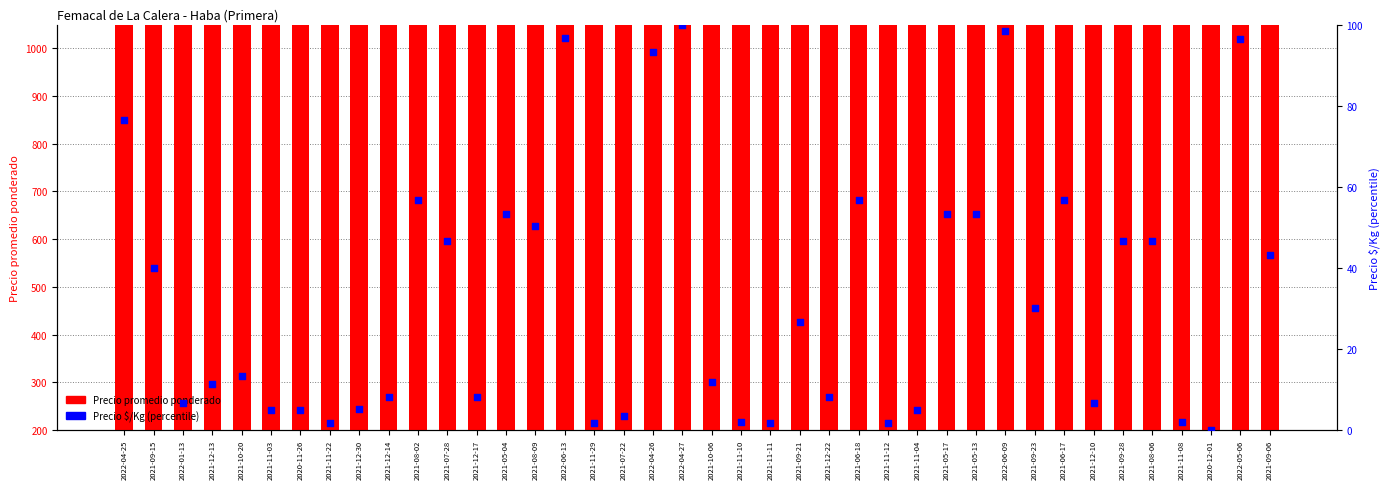

Which series reaches the maximum Y coordinate?

Precio promedio ponderado